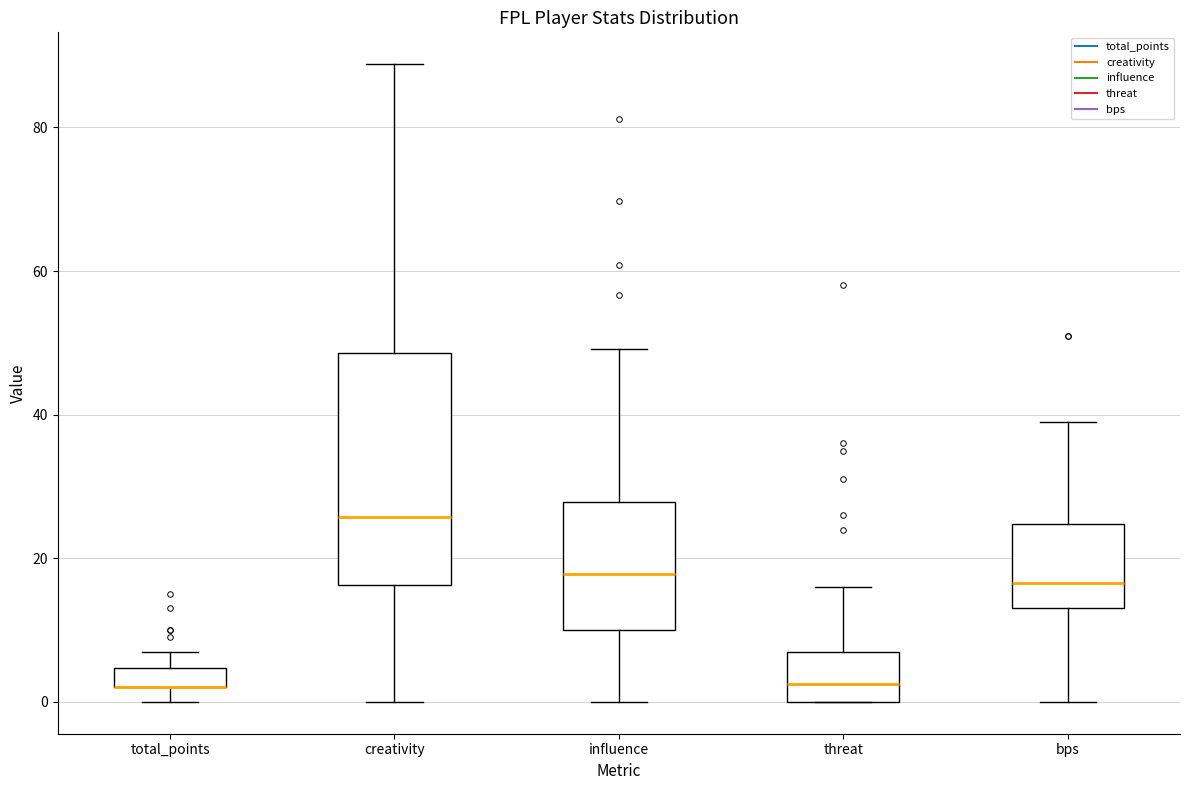

Where does the upper whisker of the box for total_points end on the y-axis? The values are not printed on the chart, so give them approximately, as read against the axis.

8